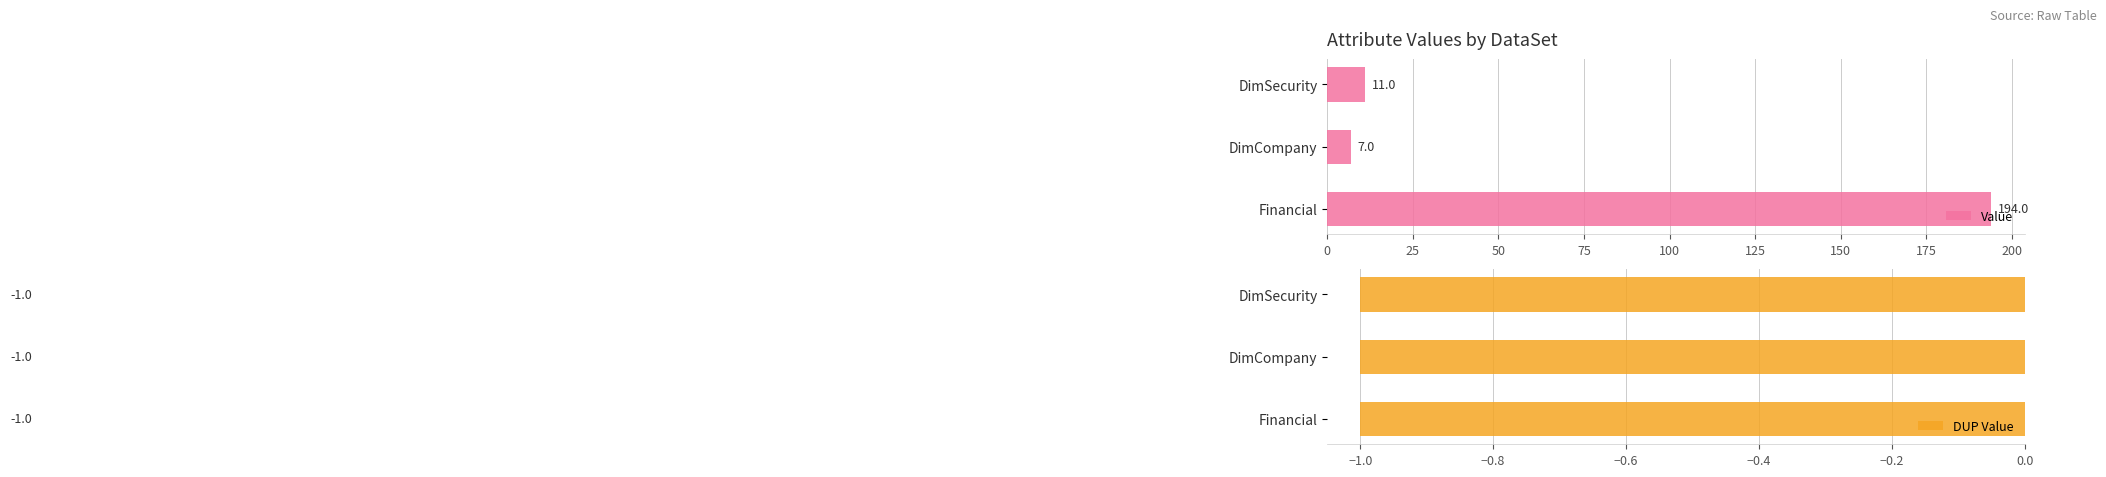

What is the sum of the Value values at DimCompany and Financial?

201